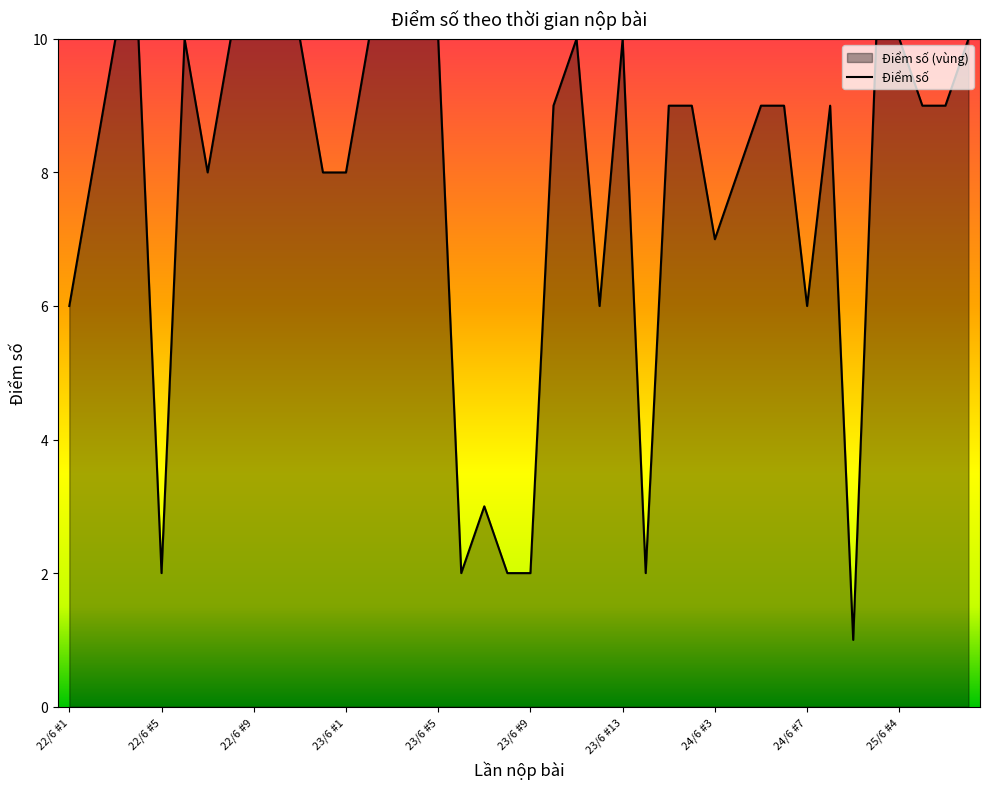

What is the greatest value displayed?

10